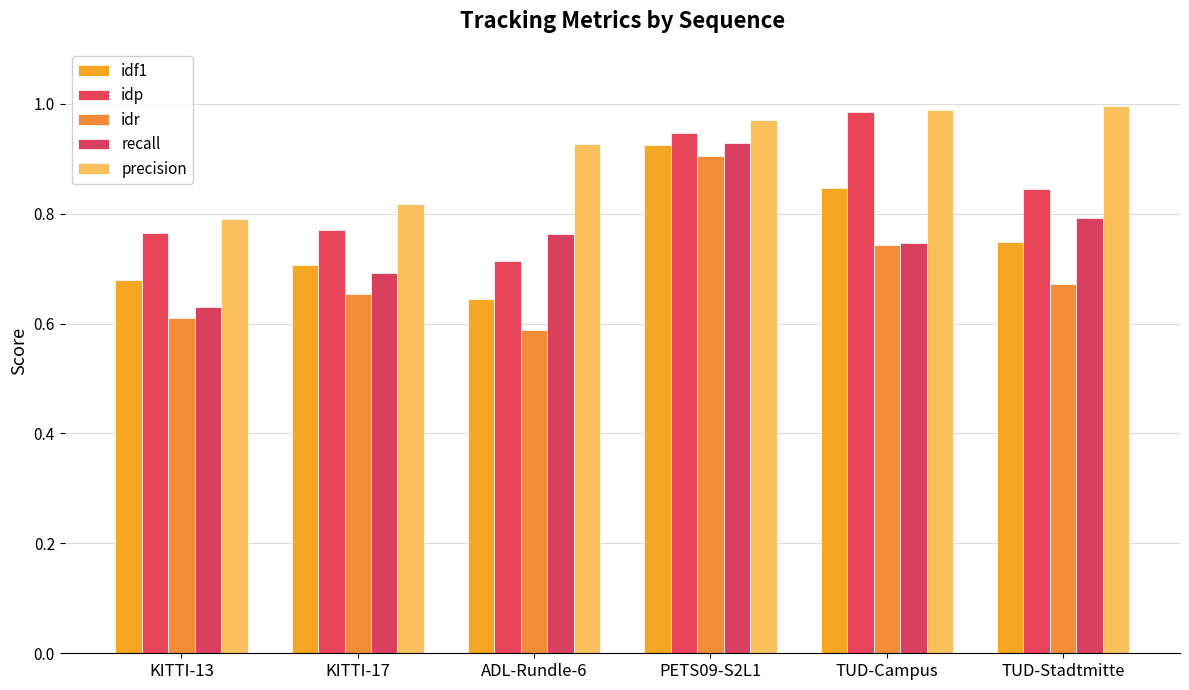

Is the value of recall at TUD-Stadtmitte greater than the value of idp at TUD-Campus?

No